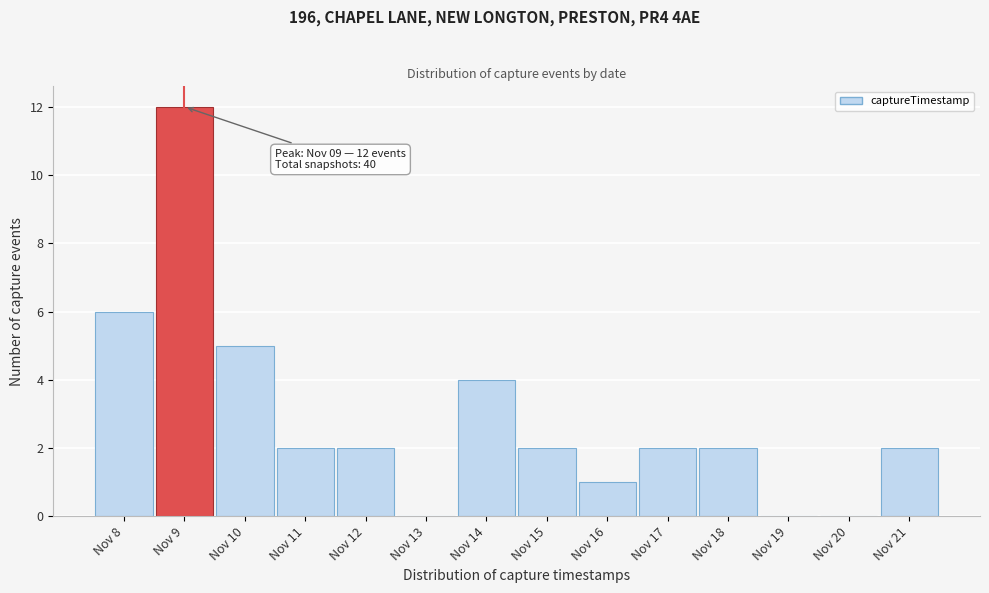

Reading left to right, list all the values displayed in this chart.

Nov 8=6	Nov 9=12	Nov 10=5	Nov 11=2	Nov 12=2	Nov 13=0	Nov 14=4	Nov 15=2	Nov 16=1	Nov 17=2	Nov 18=2	Nov 19=0	Nov 20=0	Nov 21=2